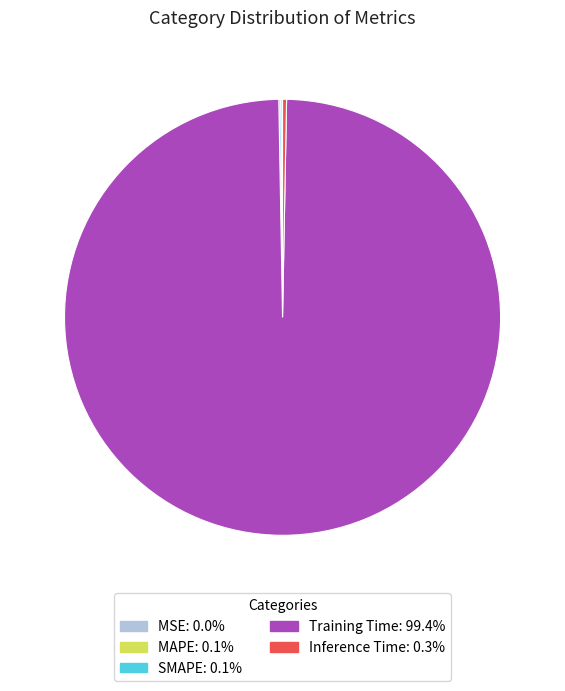

Is it true that Inference Time is 0% of the pie?

True